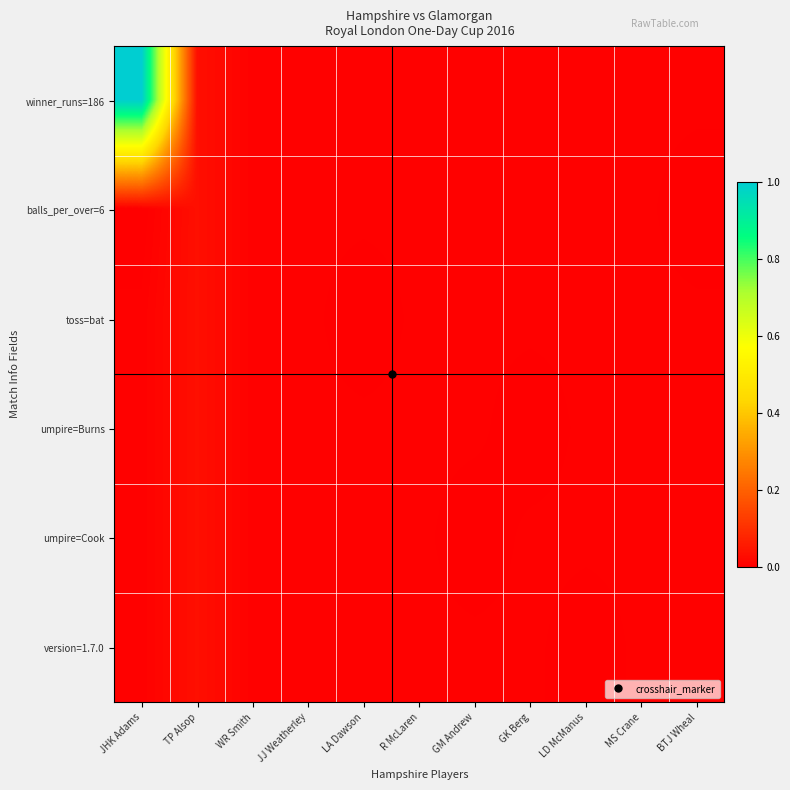

At how many categories does at least one series exceed 0?

11